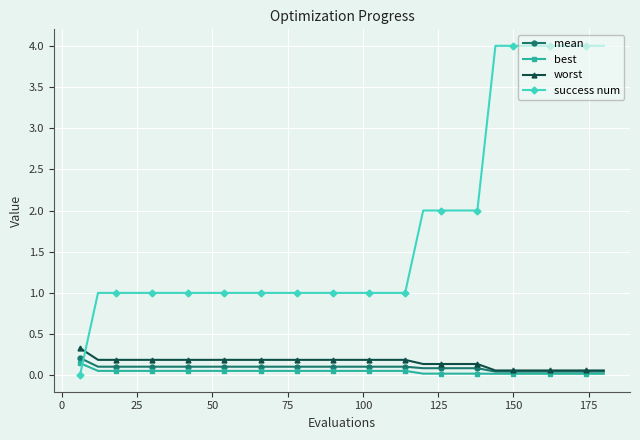

What is the greatest value displayed?

4.0